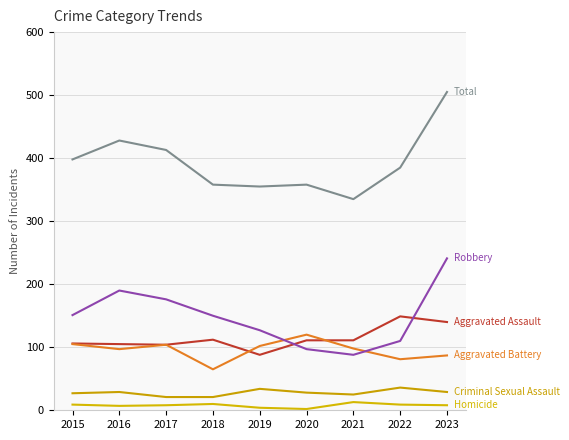

How many lines are shown in the chart?

6